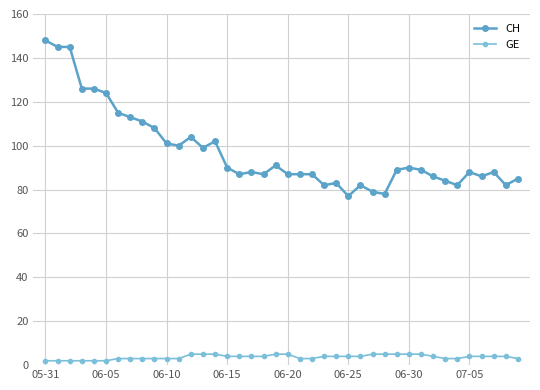

Does the chart have visible grid lines?

Yes